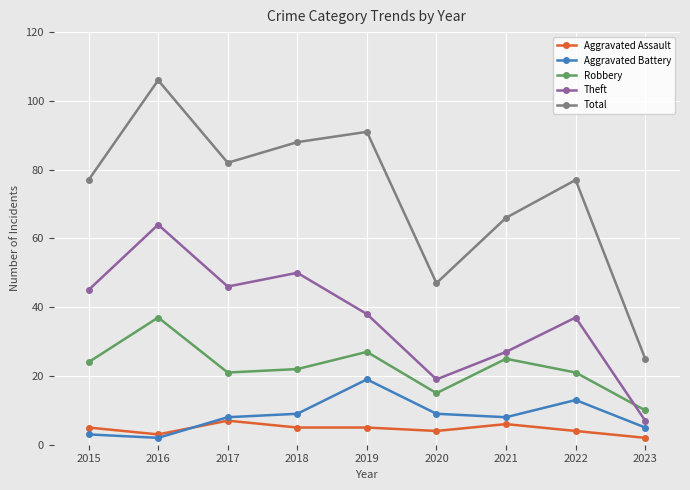

Reading right to left, extract all data points from this chart.

Aggravated Assault: 2023=2	2022=4	2021=6	2020=4	2019=5	2018=5	2017=7	2016=3	2015=5
Aggravated Battery: 2023=5	2022=13	2021=8	2020=9	2019=19	2018=9	2017=8	2016=2	2015=3
Robbery: 2023=10	2022=21	2021=25	2020=15	2019=27	2018=22	2017=21	2016=37	2015=24
Theft: 2023=7	2022=37	2021=27	2020=19	2019=38	2018=50	2017=46	2016=64	2015=45
Total: 2023=25	2022=77	2021=66	2020=47	2019=91	2018=88	2017=82	2016=106	2015=77